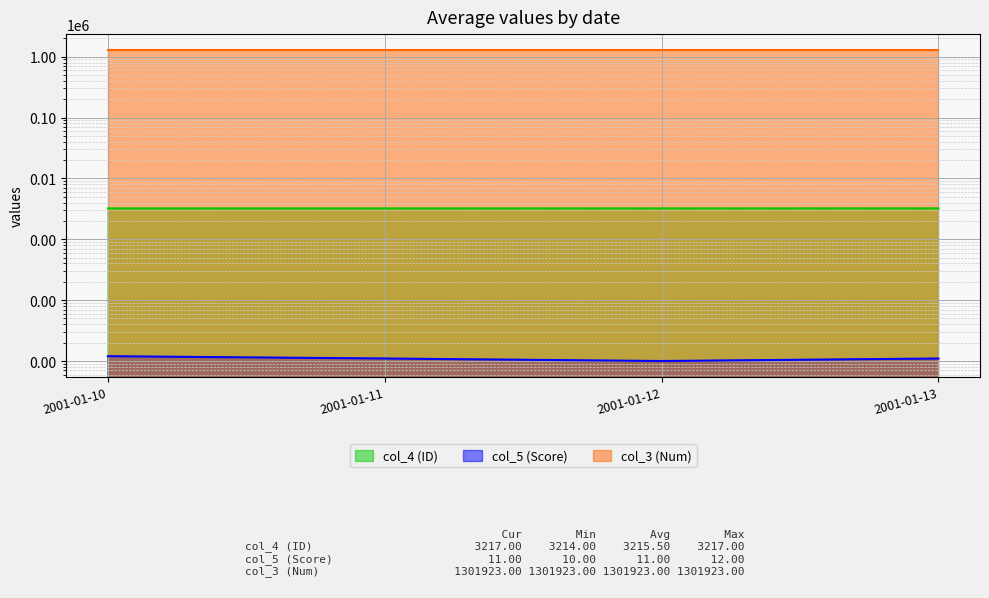

The col_5 (Score) series shows 10 at 2001-01-12. True or false?

True